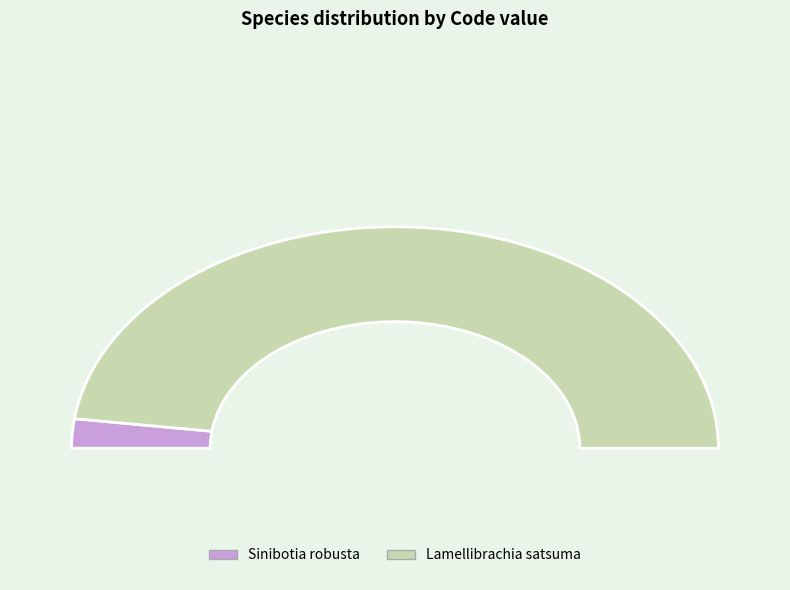

Which slice is the largest?

Lamellibrachia satsuma